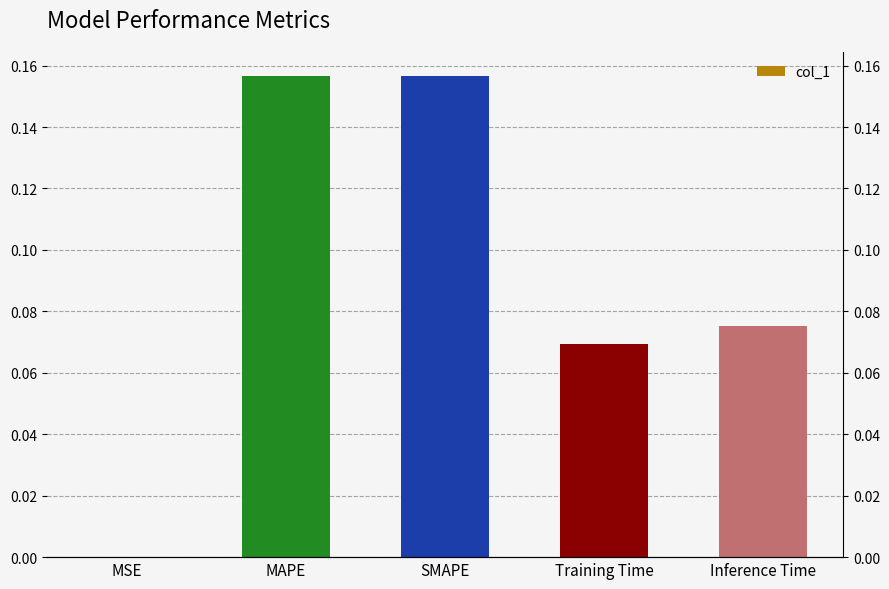

What is the maximum value shown in the chart?

0.2